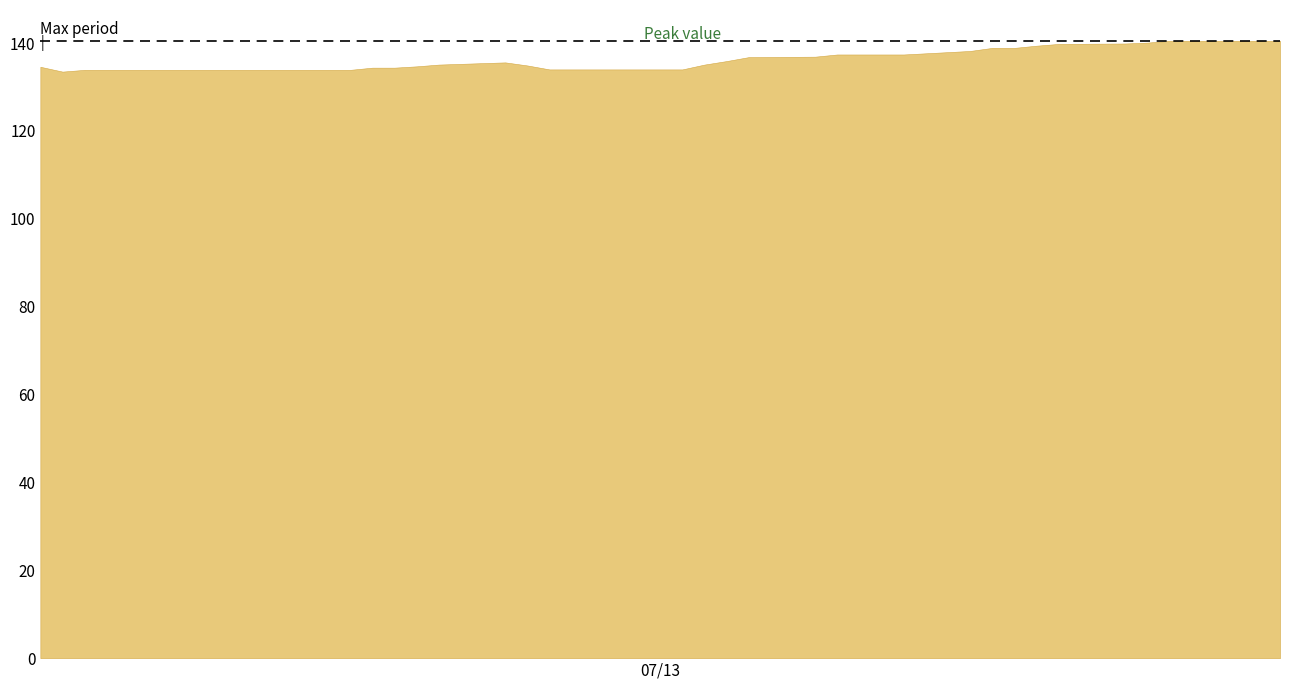

What is the change in value from 2013-06-06 to 2013-07-04?

+2.0